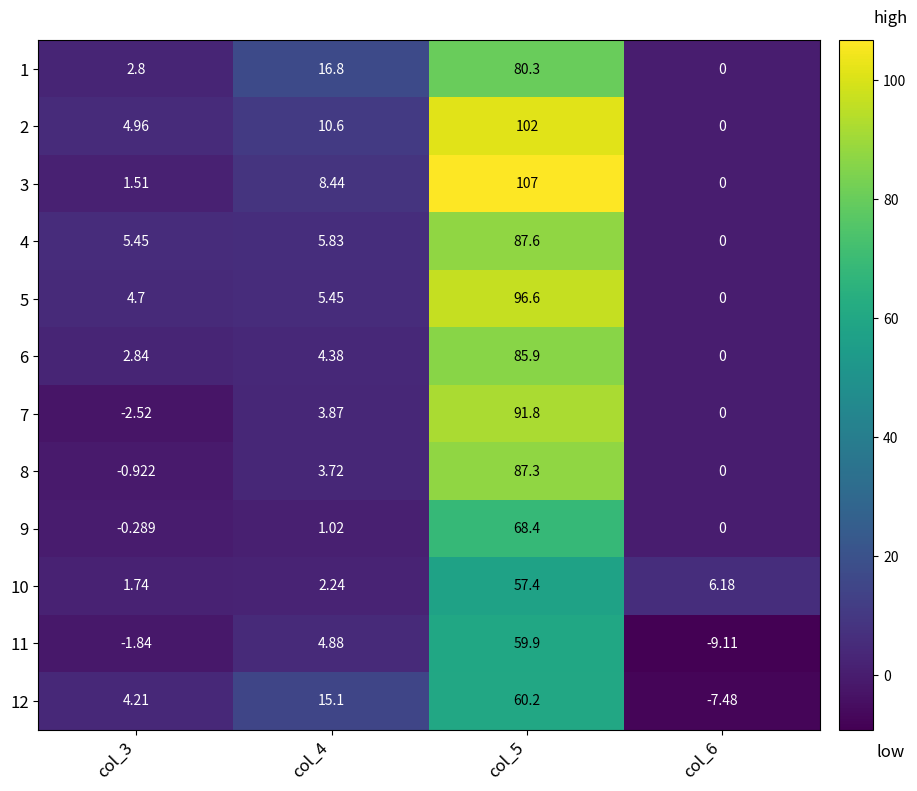

Is the value of 8 at col_6 greater than the value of 3 at col_5?

No